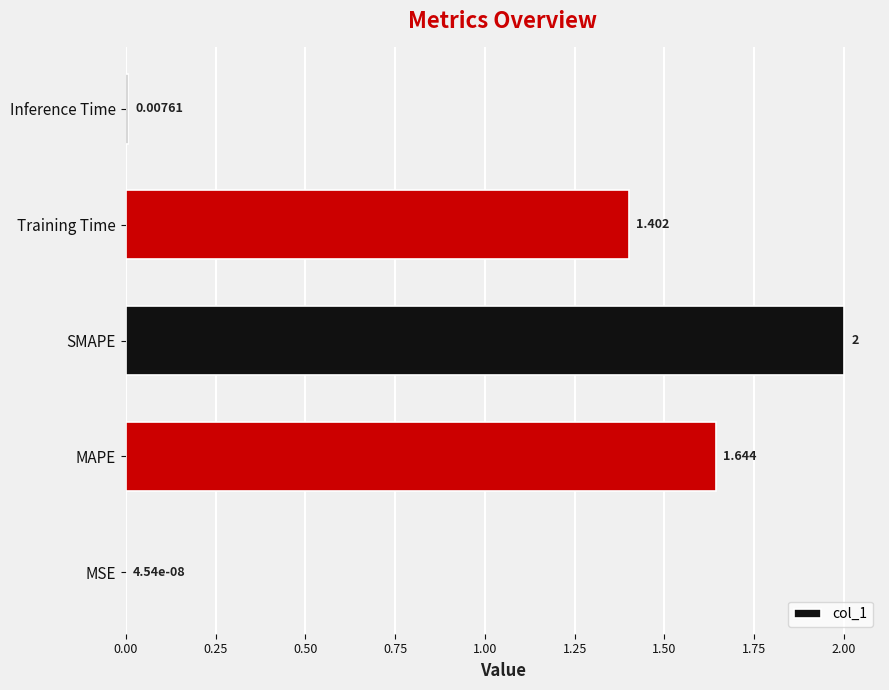

Which has a higher value, Training Time or MSE?

Training Time